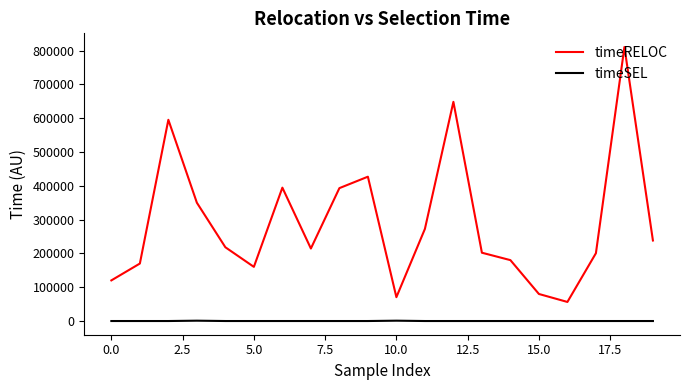

What is the highest value of the timeRELOC series?

810517